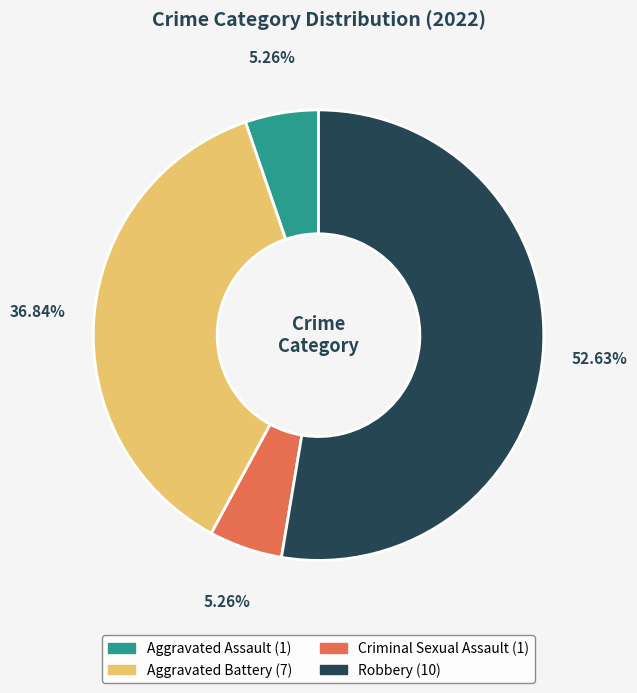

To the nearest percent, what is the average slice percentage?

25%